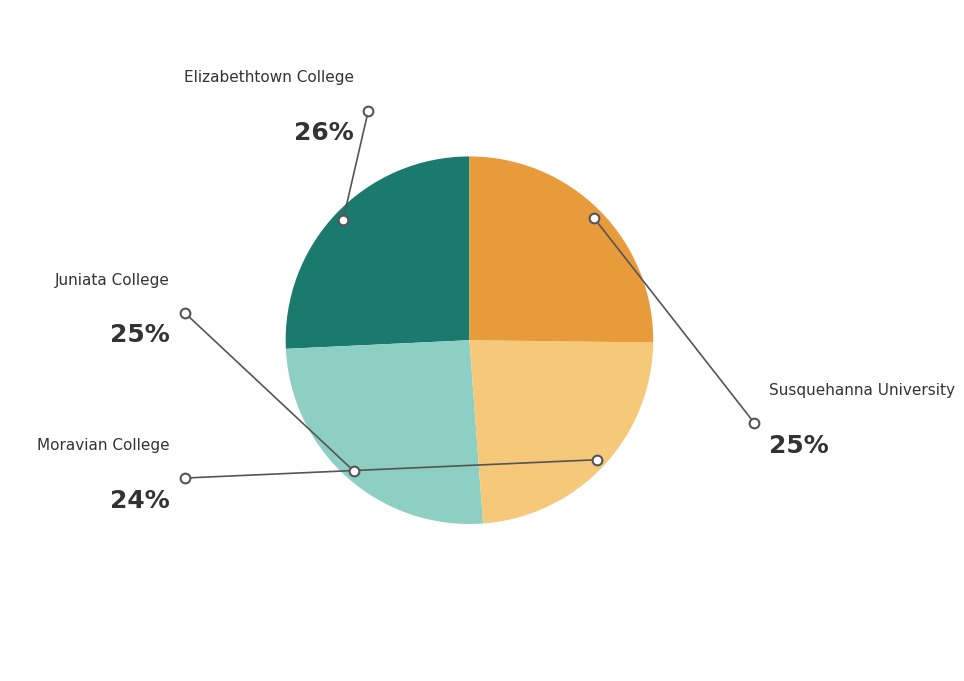

Is there a majority slice in this chart?

No